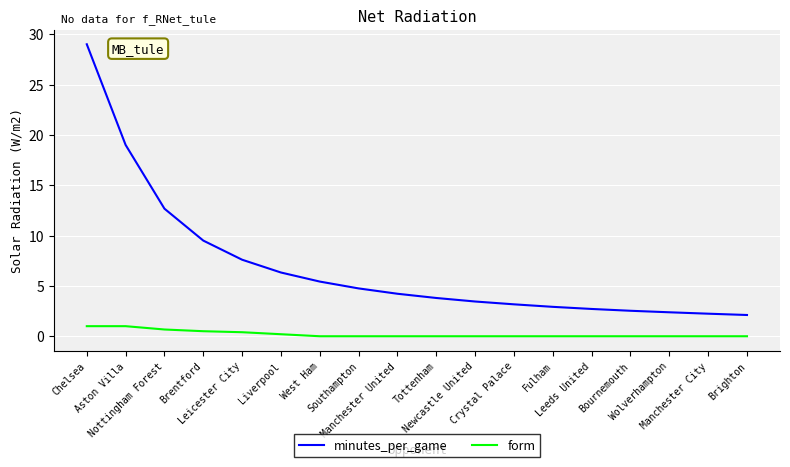

At which label is minutes_per_game closest to 15?

Nottingham Forest